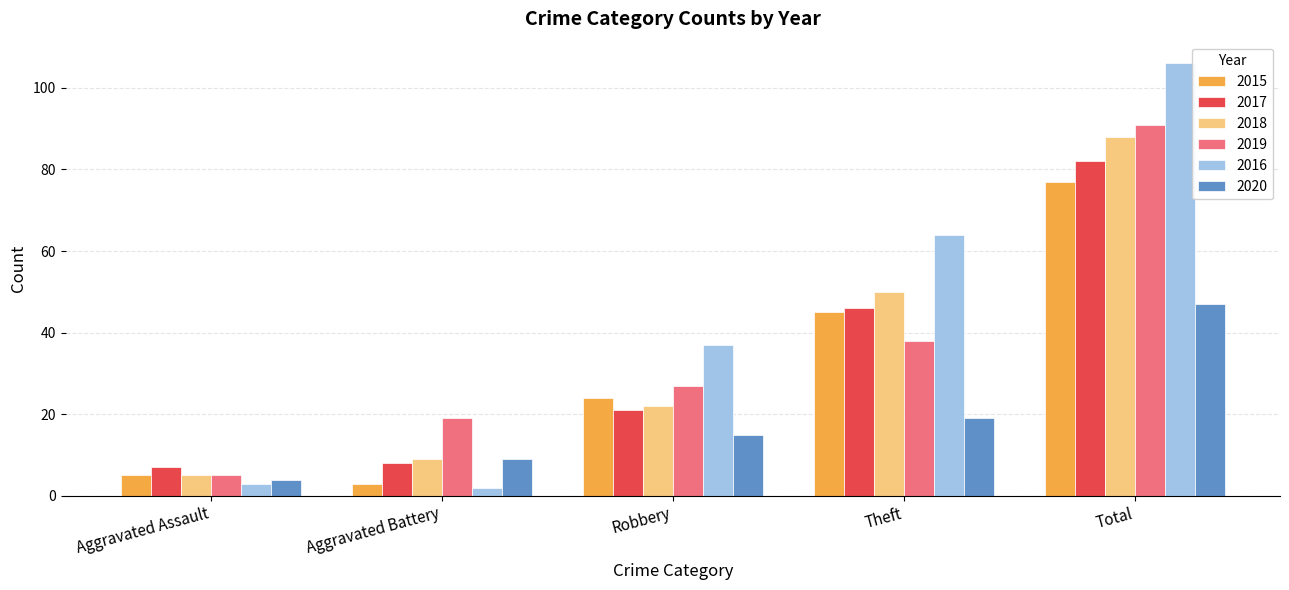

At how many categories does at least one series exceed 9?

4